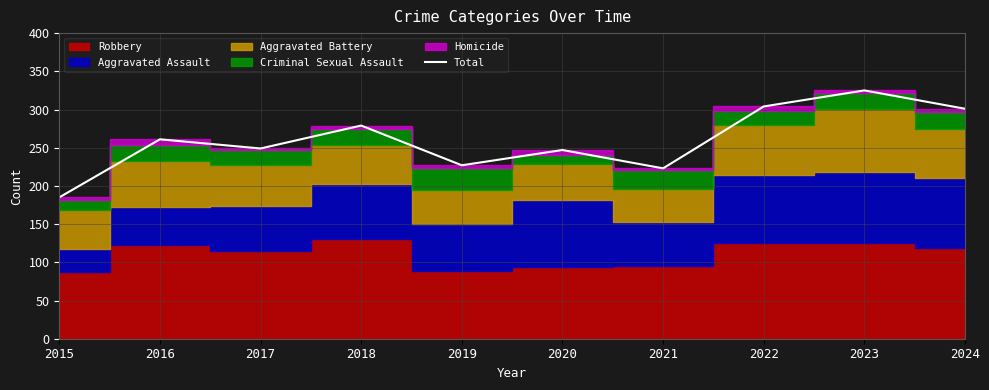

At which category does the data reach its first local peak?

2016